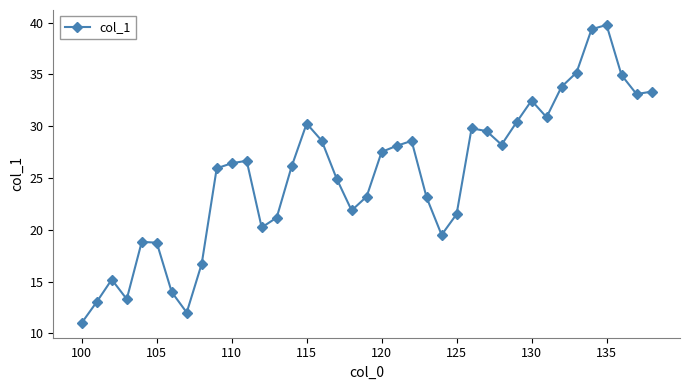

How many points are higher than both their immediate neighbors (excluding endpoints)?

8